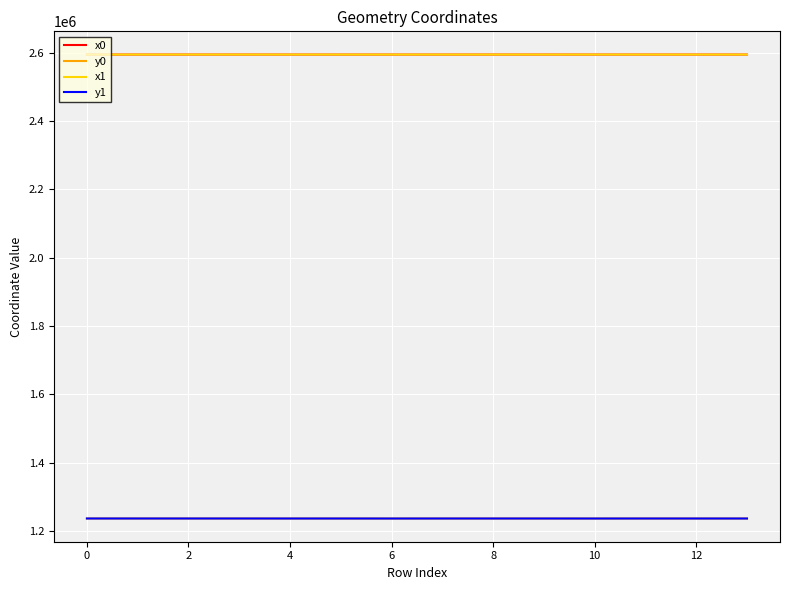

What is the highest value of the x0 series?

2594935.0